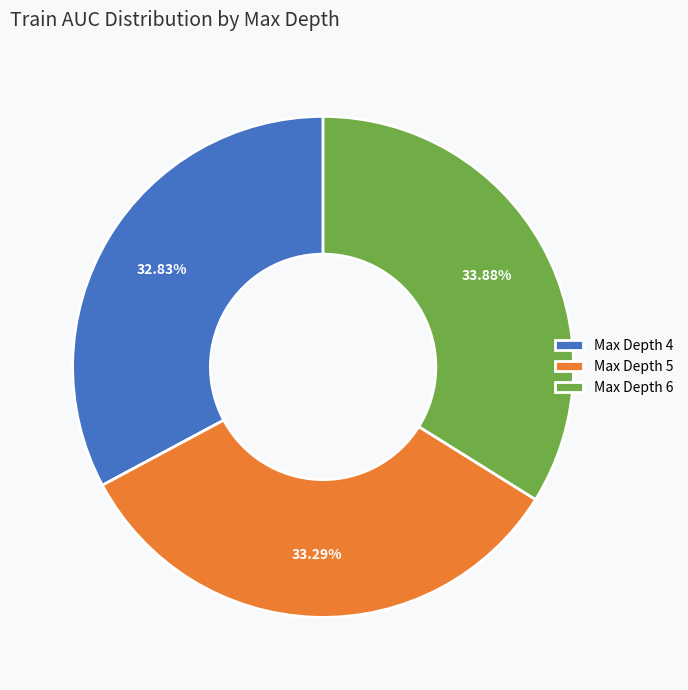

Is there any slice that represents more than half of the pie?

No